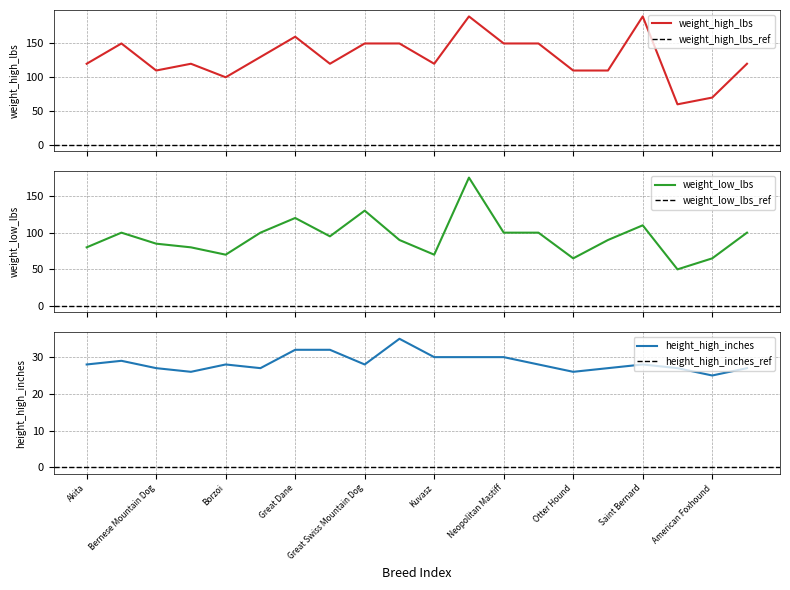

List the series in order of their overall mean, highest first.

weight_high_lbs, weight_low_lbs, height_high_inches